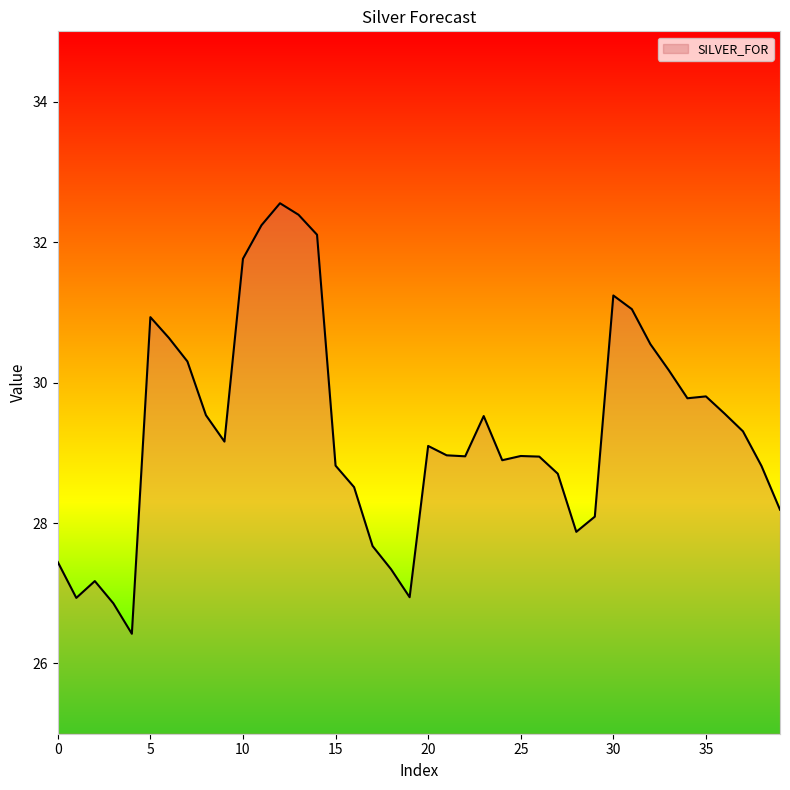

How many lines are shown in the chart?

1